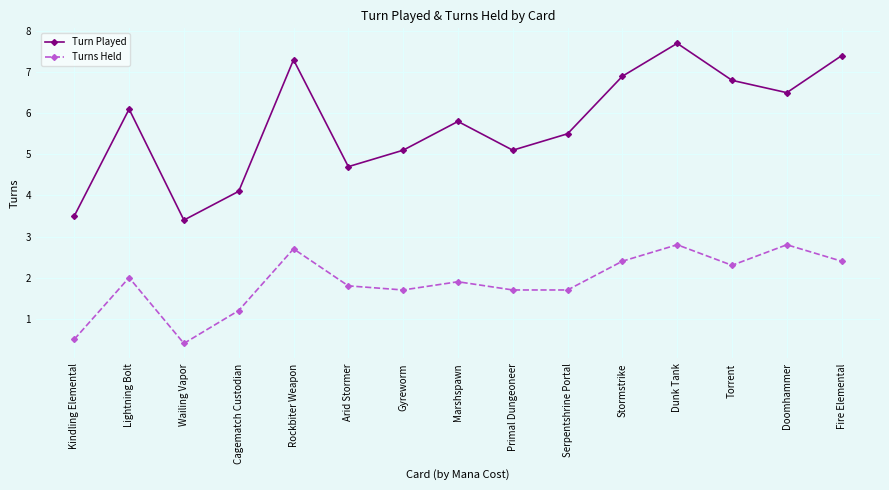

True or false: Turn Played has more than 1 interior local peaks.

True